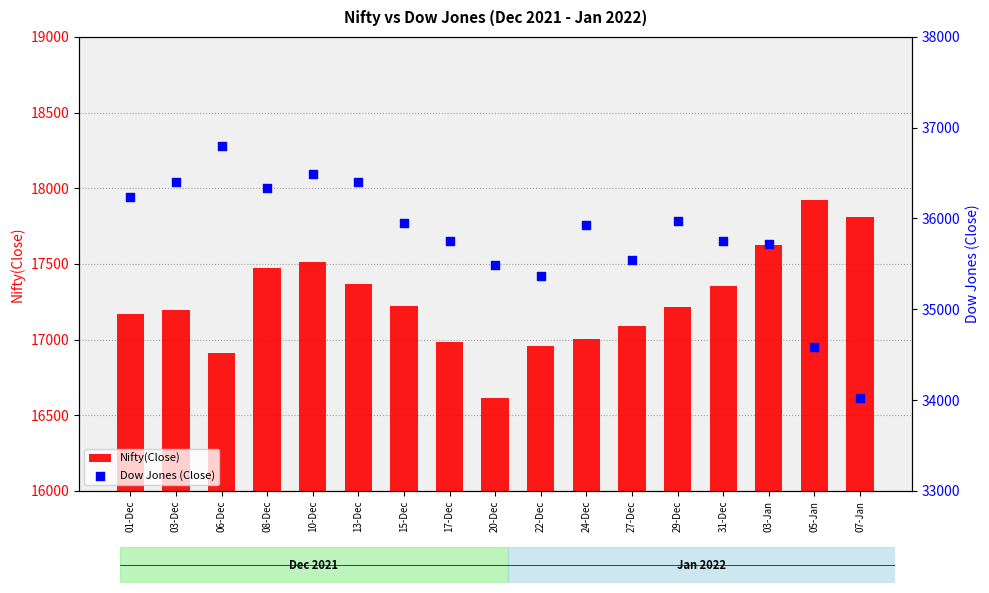

At how many categories does at least one series exceed 36498?

1